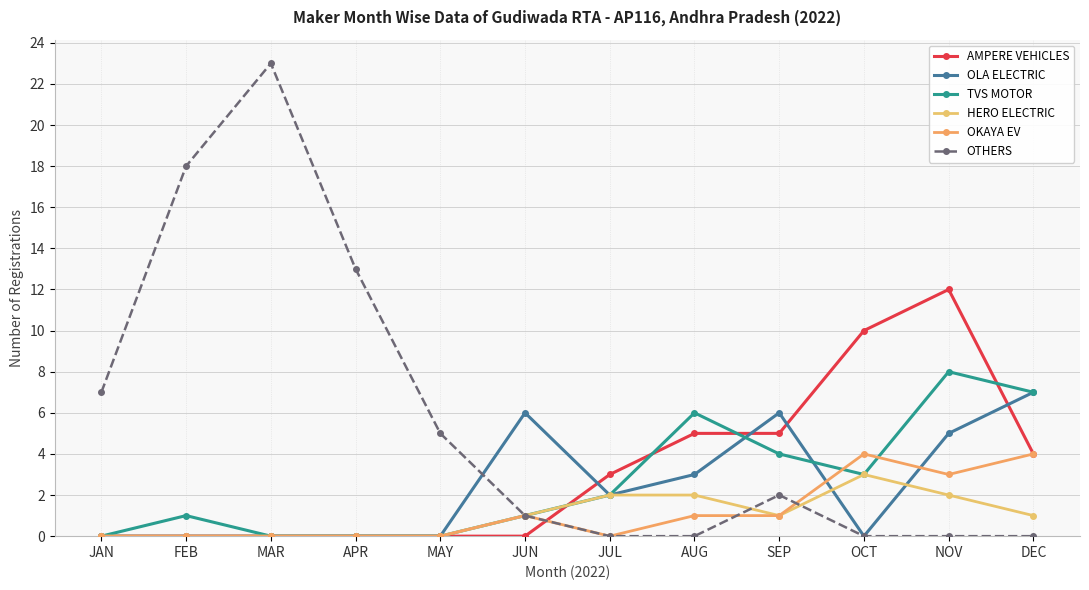

What is the greatest value displayed?

23